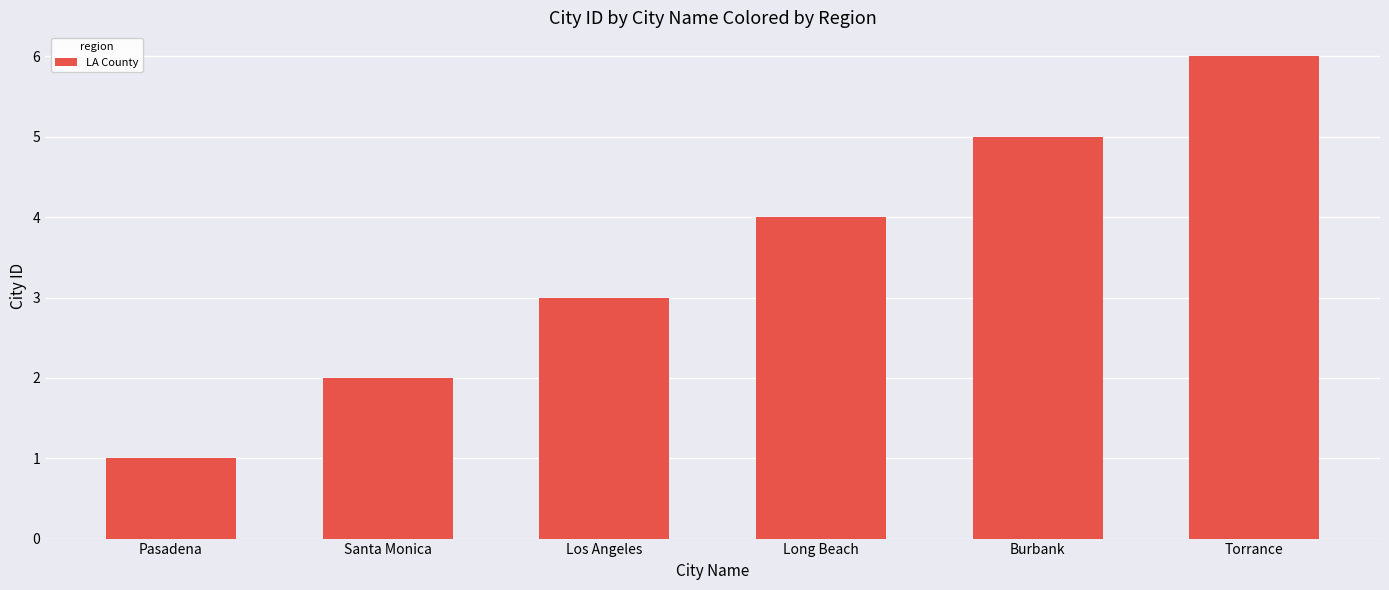

The chart shows a value of 3 at Santa Monica. True or false?

False